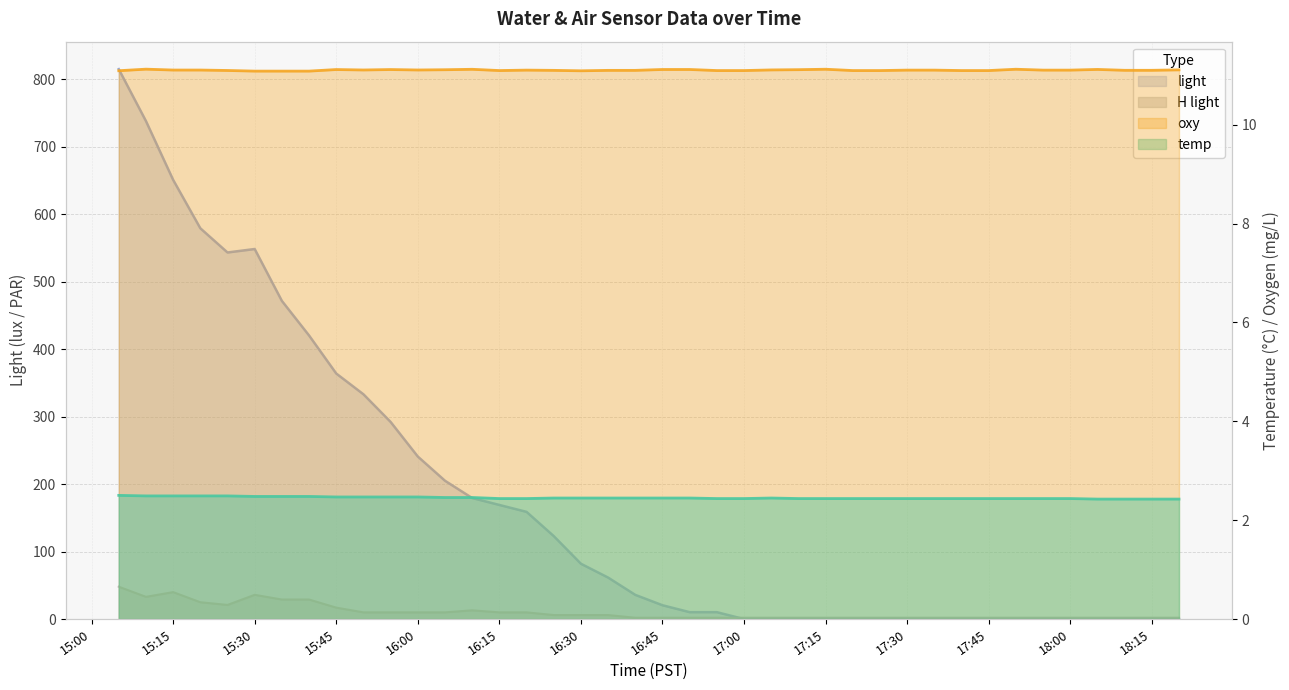

Which series changed the most between 2017-11-10 16:05:00 and 2017-11-10 18:00:00?

light